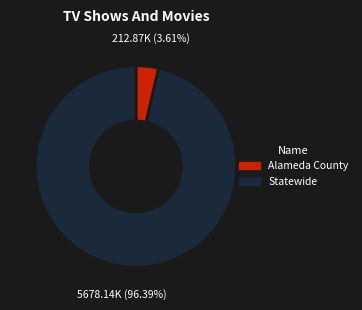

To the nearest percent, what is the difference between the Statewide and Alameda County slice percentages?

93%